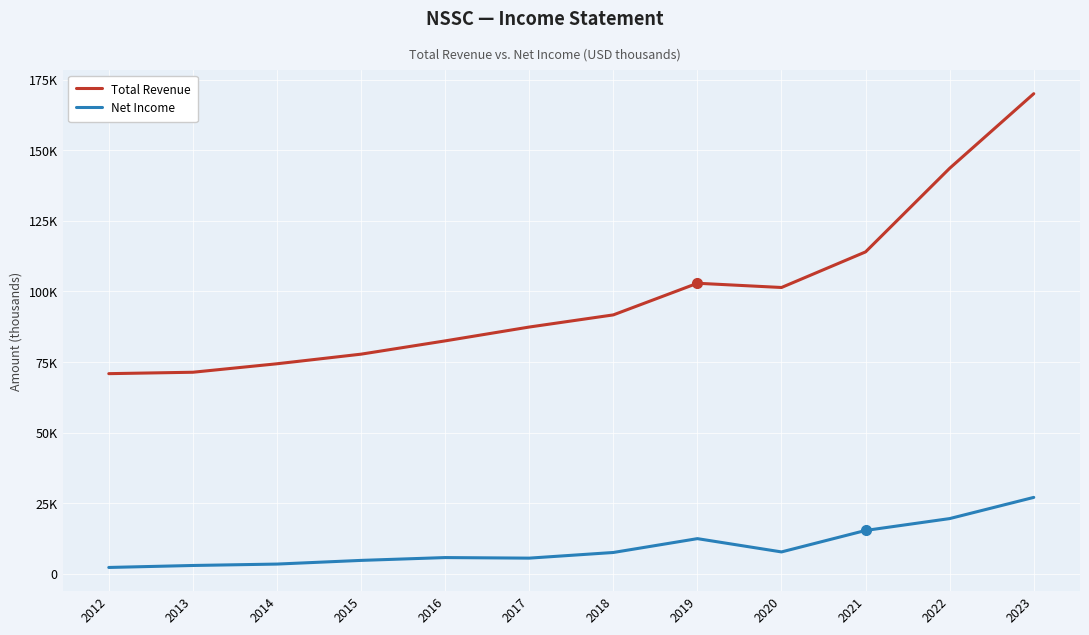

The value of Net Income at 2015 is 1643. True or false?

False